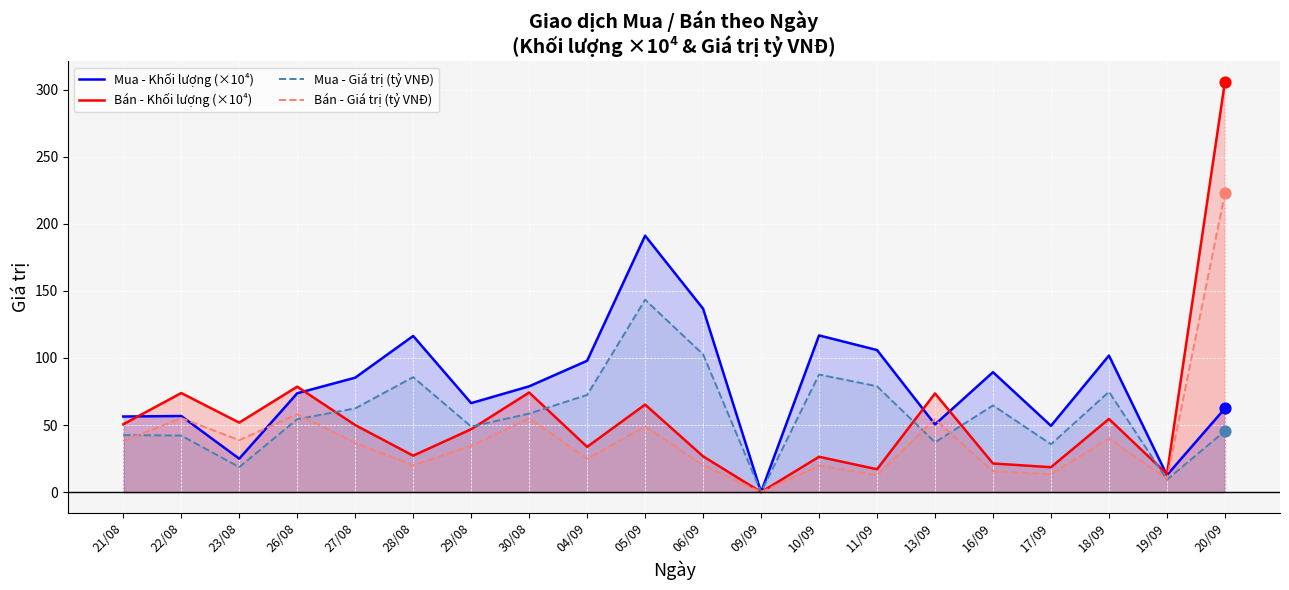

Which series has the largest total across all categories?

Mua - Khối lượng (×10⁴)